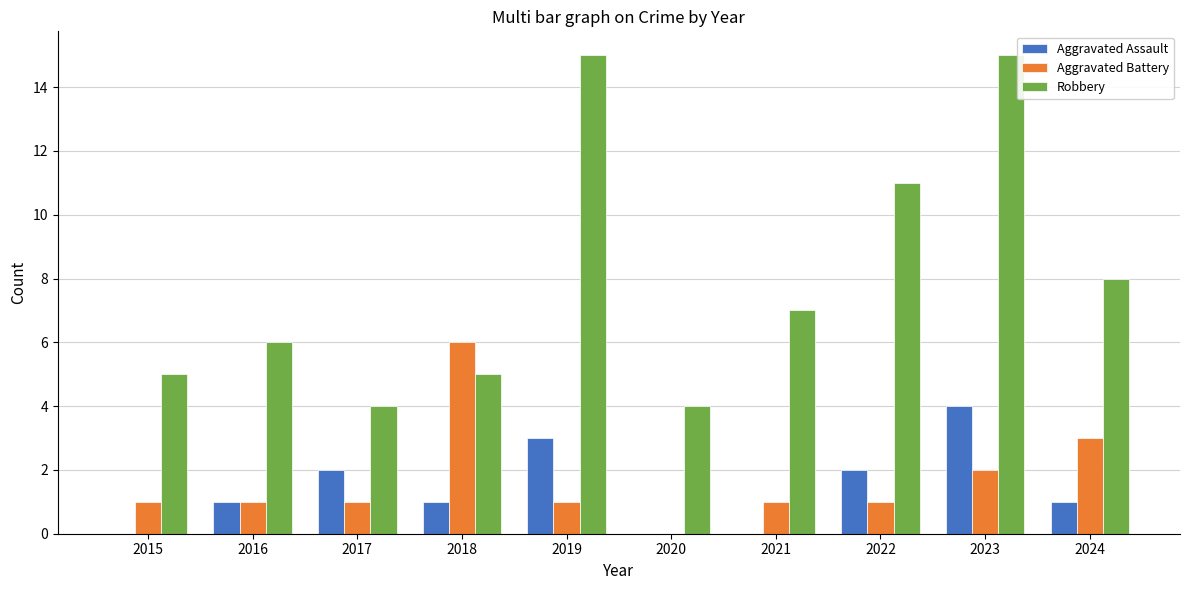

The value of Aggravated Battery at 2023 is 3. True or false?

False